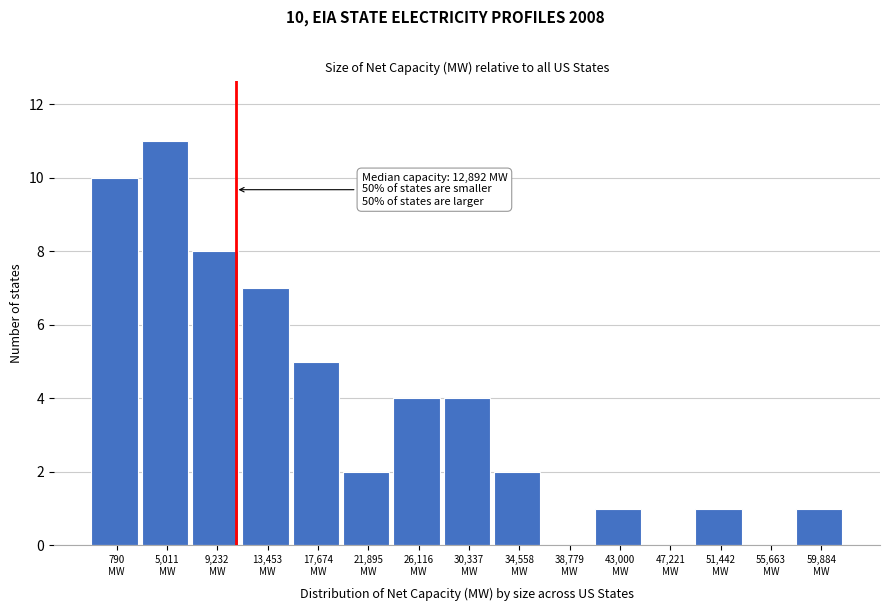

What is the sum of all values?

56